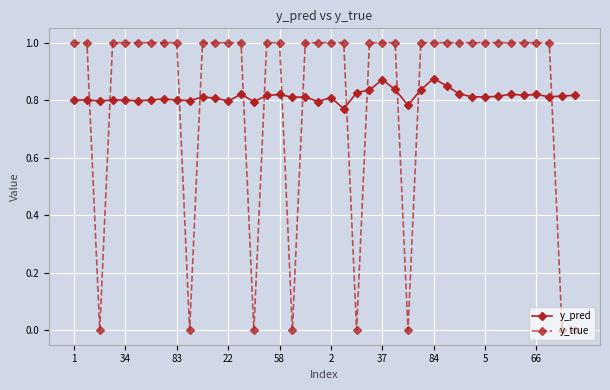

Which series ends up on top after the final intersection of y_pred and y_true?

y_pred